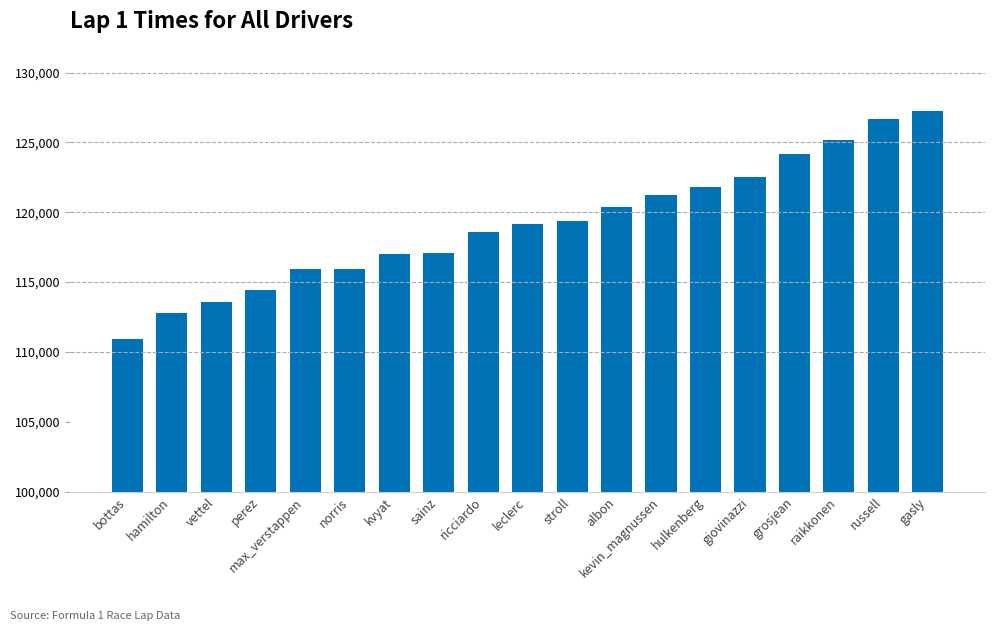

Read the value at norris, to the nearest 50.

115950